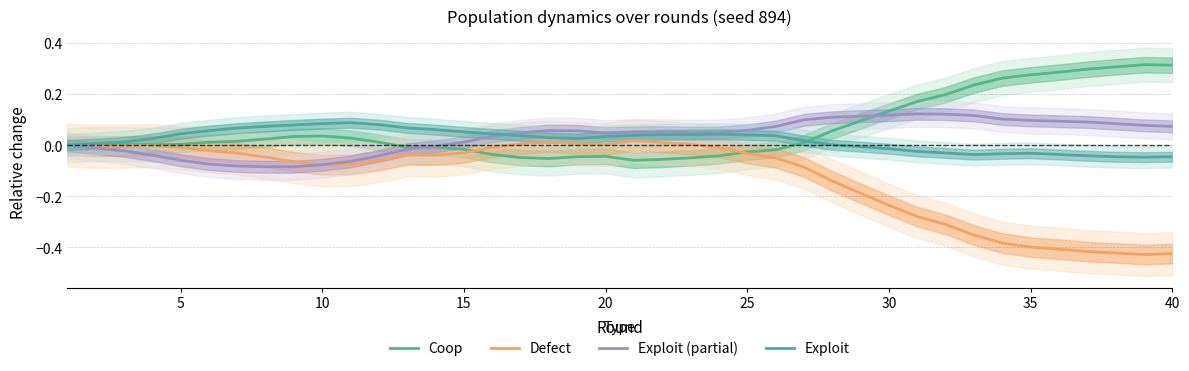

True or false: Coop has more than 2 points higher than both neighbors.

True